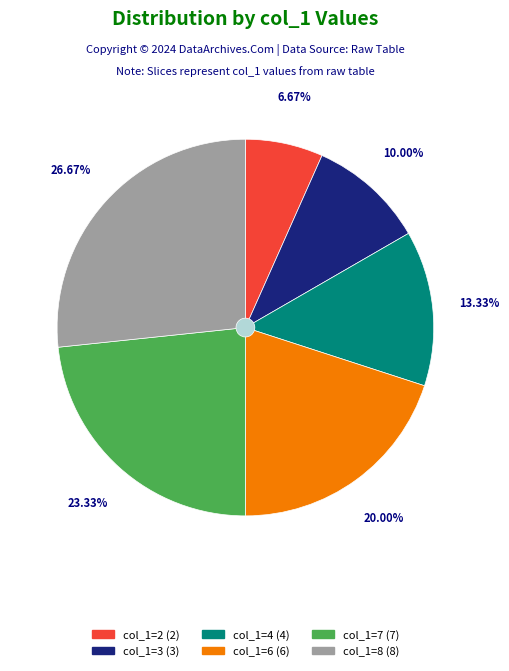

Does 3 represent more than half of the total?

No